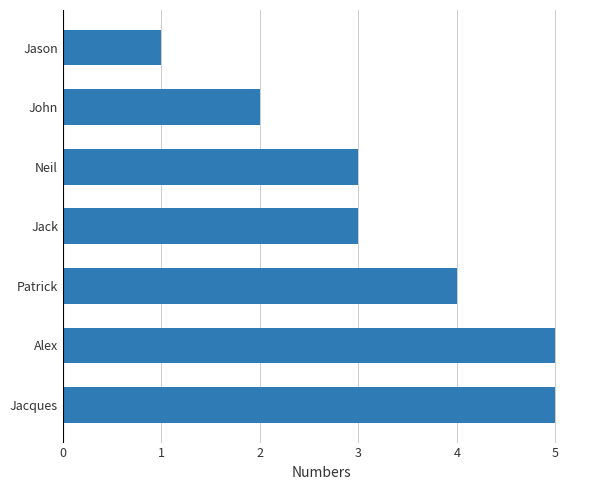

Count the number of categories in the chart.

7